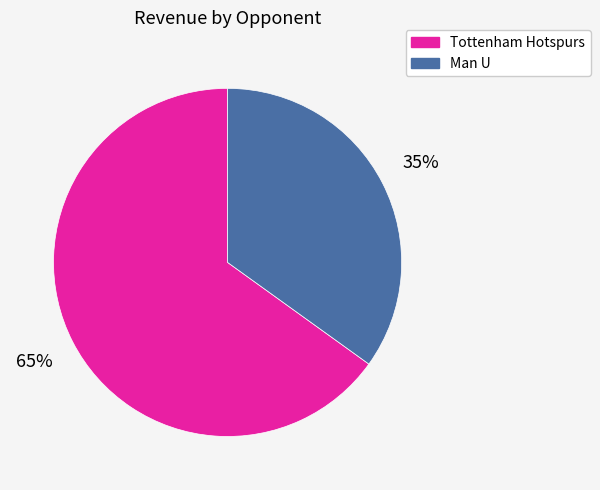

To the nearest percent, what portion does Man U represent?

35%